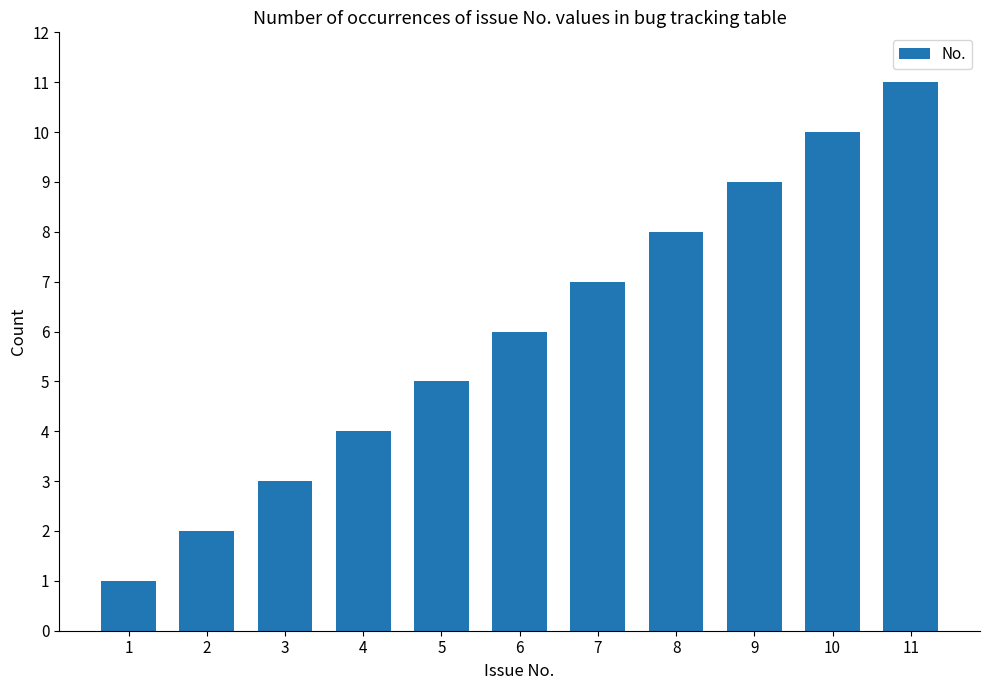

Which label corresponds to the largest value in the chart?

11